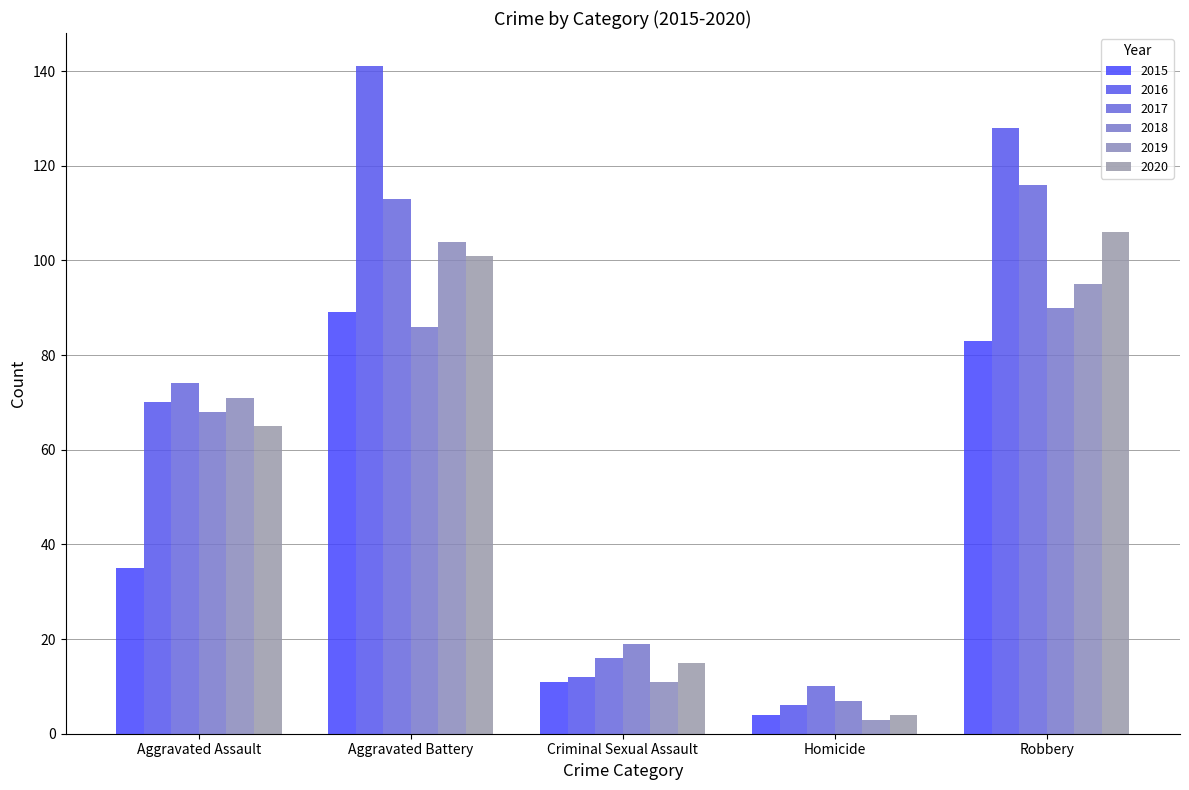

At which label does 2017 first exceed 74?

Aggravated Battery